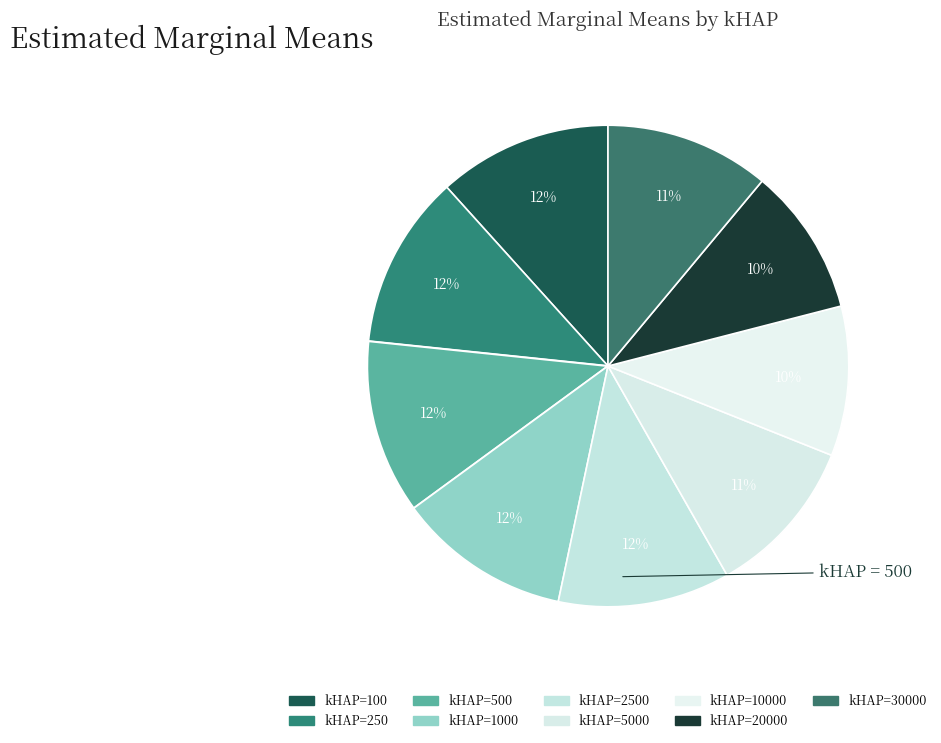

Count the number of slices in the pie.

9